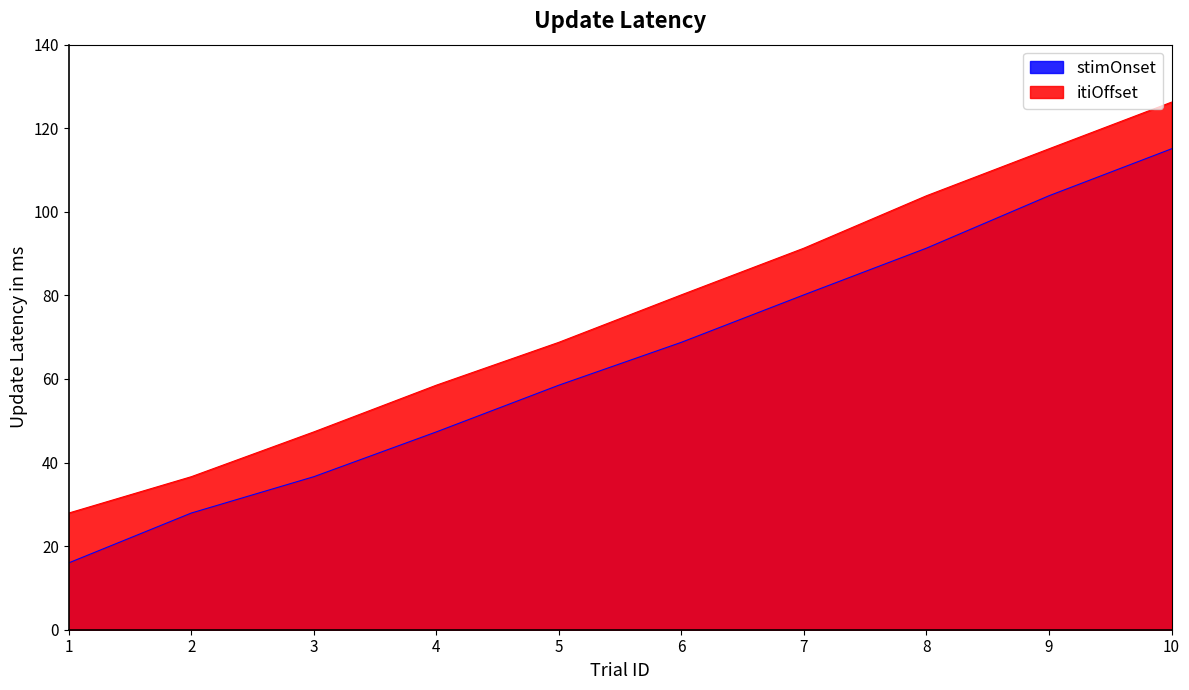

True or false: itiOffset has a value of 77.5 at 9.

False